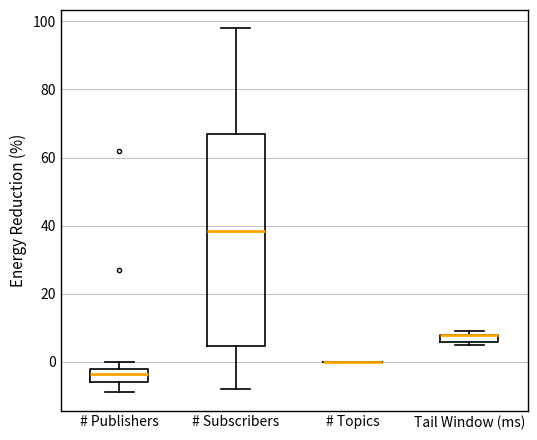

Where is the upper edge of the box for Tail Window (ms) on the y-axis? The values are not printed on the chart, so give them approximately, as read against the axis.

8